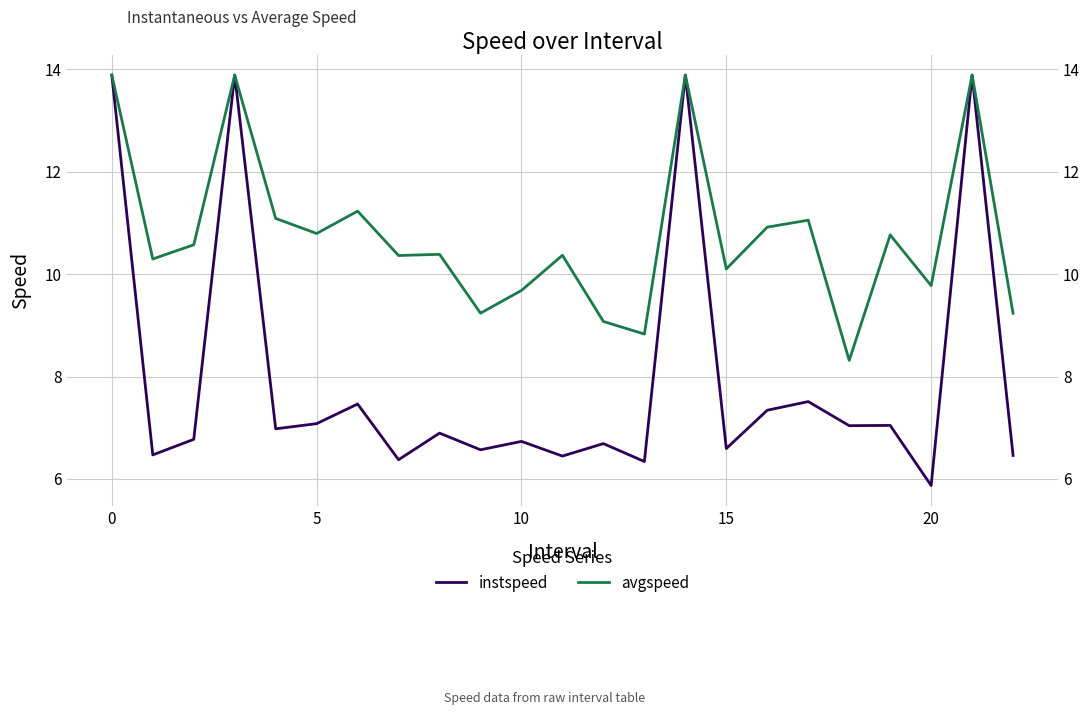

What are all the series names shown in the legend?

instspeed, avgspeed